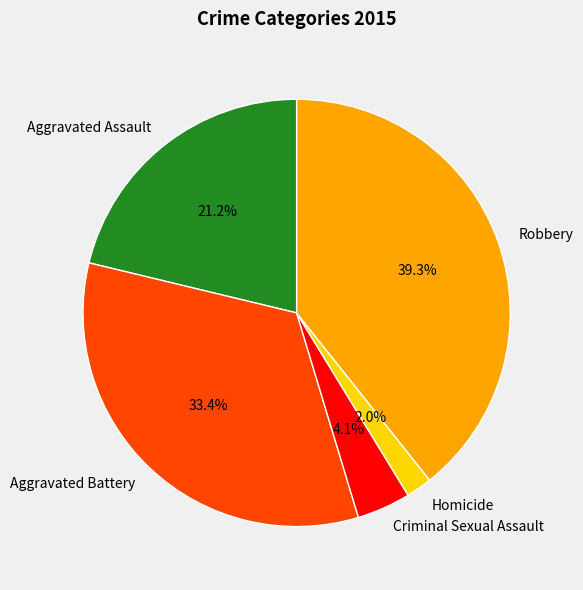

To the nearest percent, what is the difference between the largest and smallest slice percentages?

37%